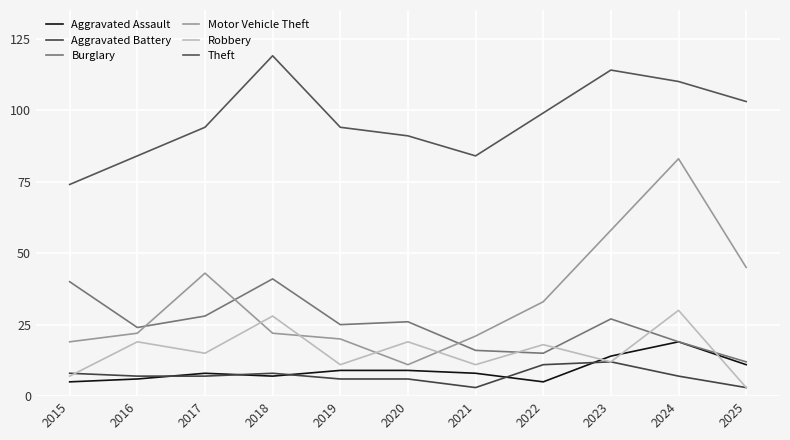

Where do Burglary and Motor Vehicle Theft first cross each other?

2016 and 2017